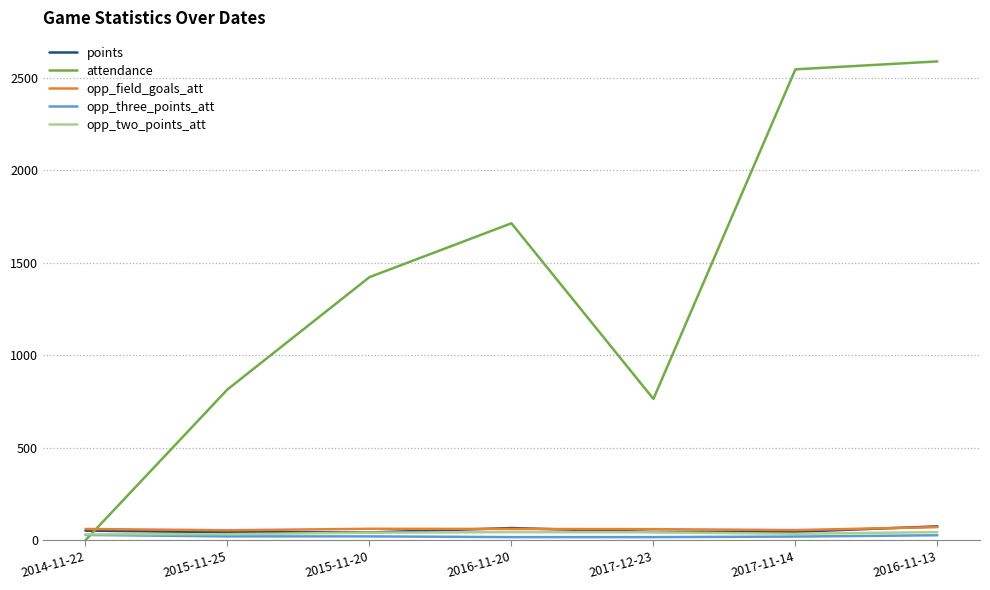

Which series ends up on top after the final intersection of attendance and opp_three_points_att?

attendance